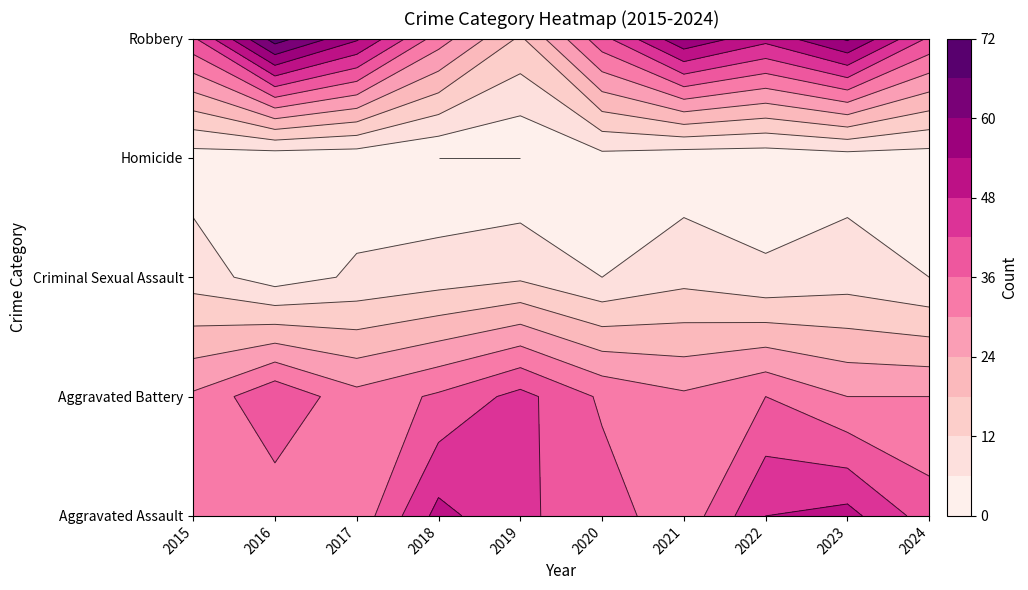

How many data points in Homicide are less than 2?

2